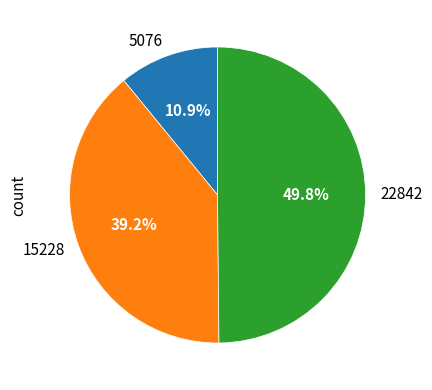

How much of the chart is everything except 22842?

50.2%